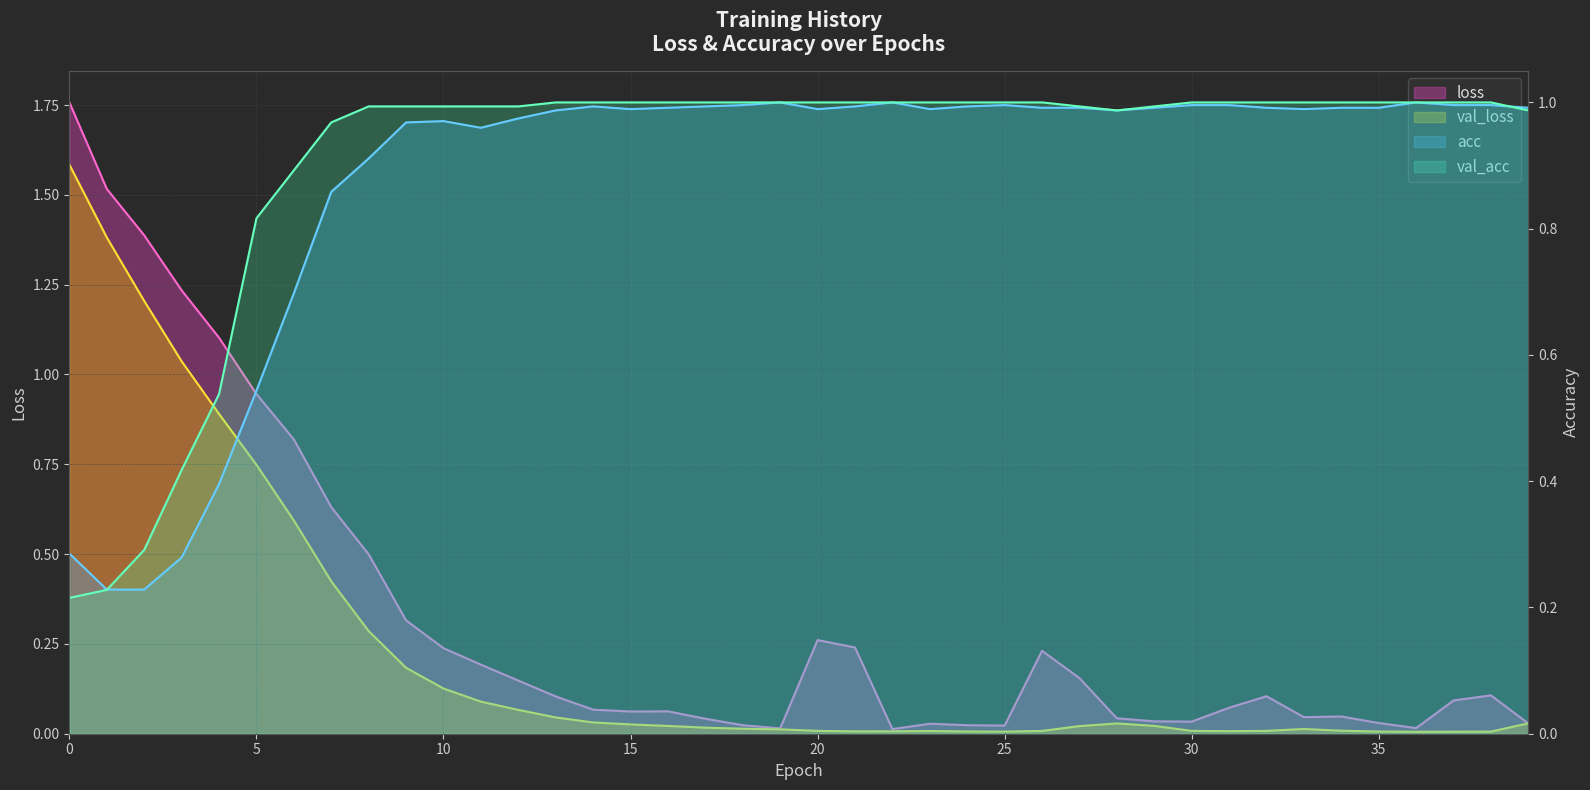

What is the difference between the loss values at 12 and 29?

0.1